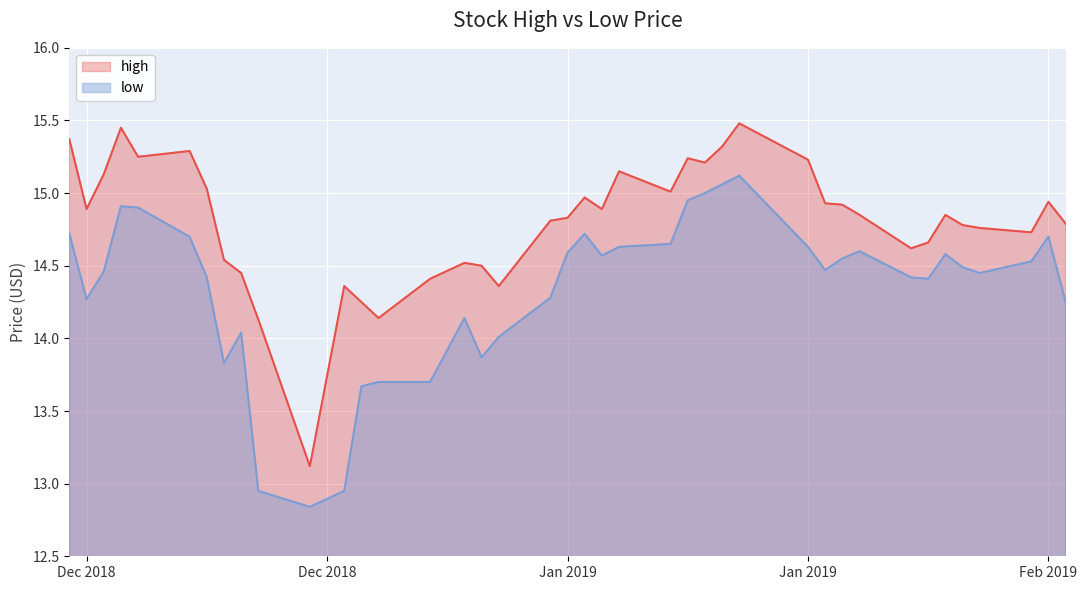

What is the spread (max minus min) of values at 2018-12-27?

0.6